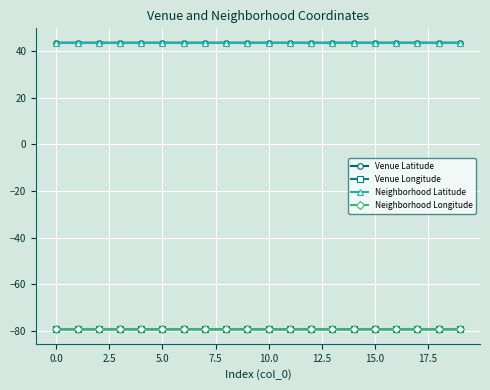

What is the value of the Neighborhood Latitude point at the 10th from the left?

43.6